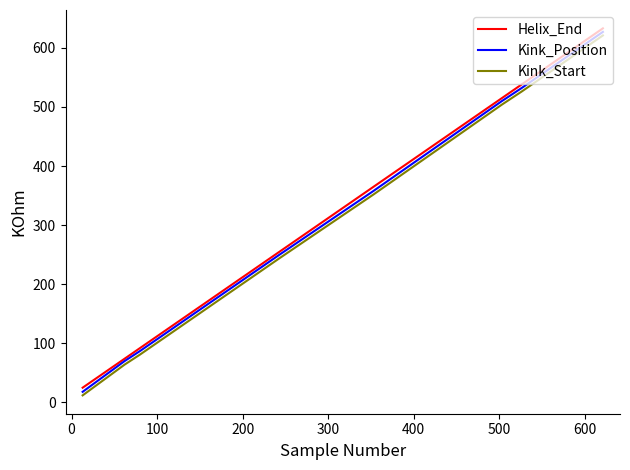

Does the chart have visible grid lines?

No